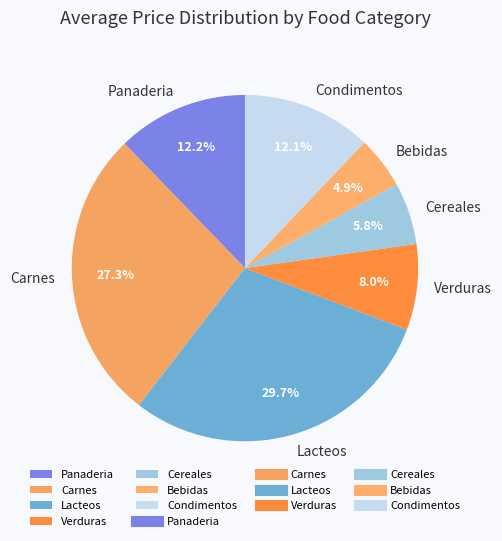

What is the ratio of the value at Panaderia to the value at Cereales?

2.1